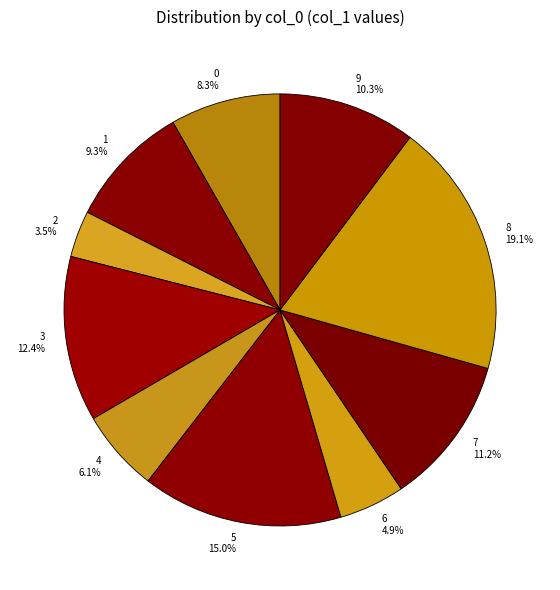

What is the largest slice in the pie chart?

8